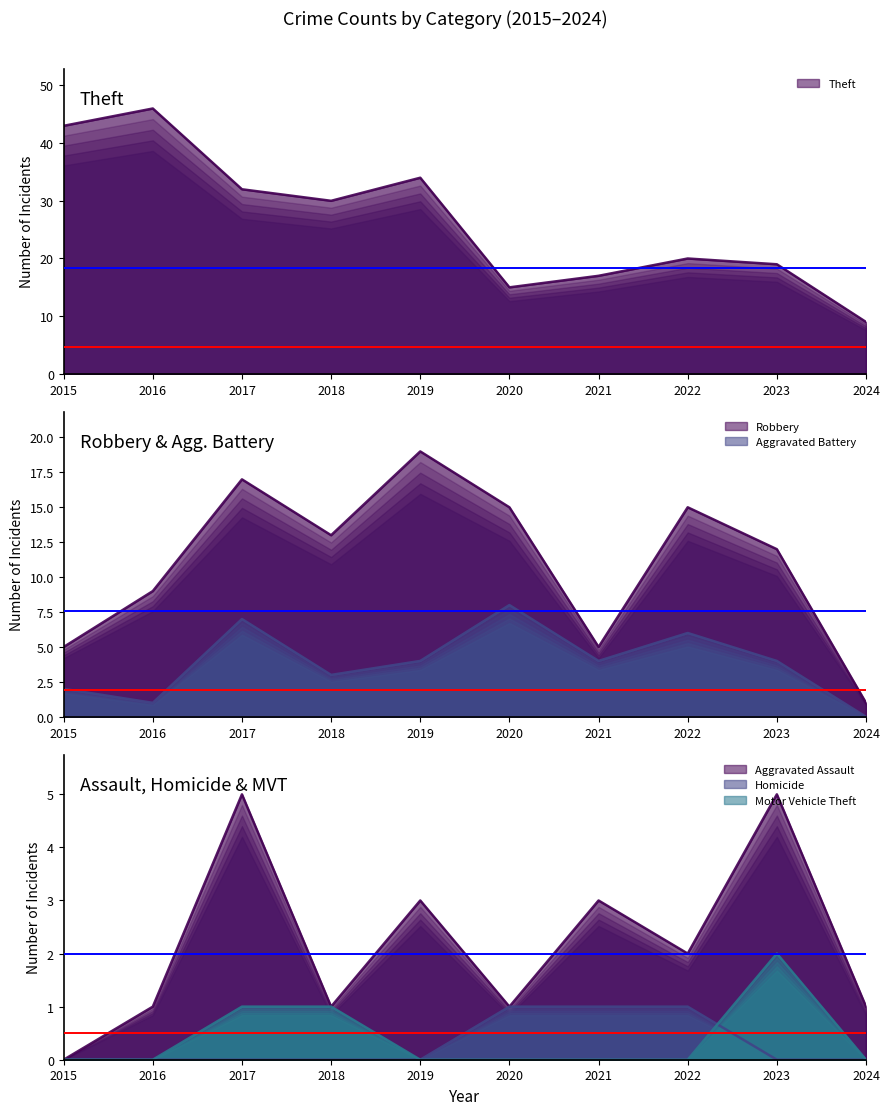

How many positive values does the Homicide series have?

3